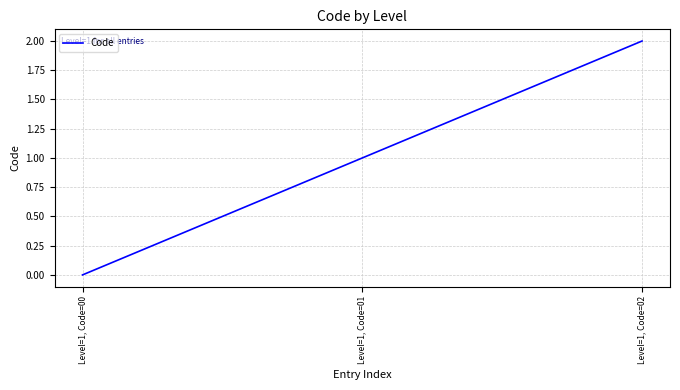

At which label is the value closest to 1?

Level=1, Code=01